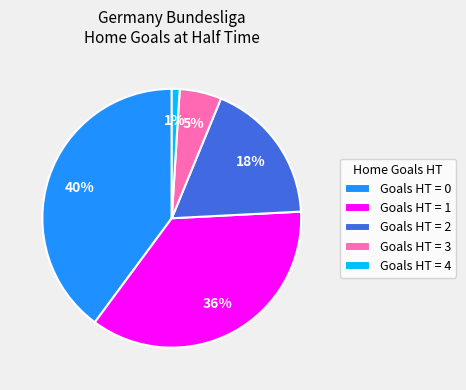

To the nearest percent, what is the difference between the Goals HT = 2 and Goals HT = 0 slice percentages?

22%